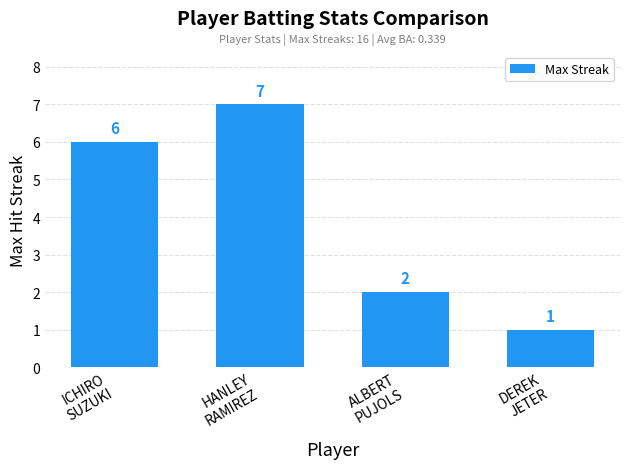

How many values are below 6?

2